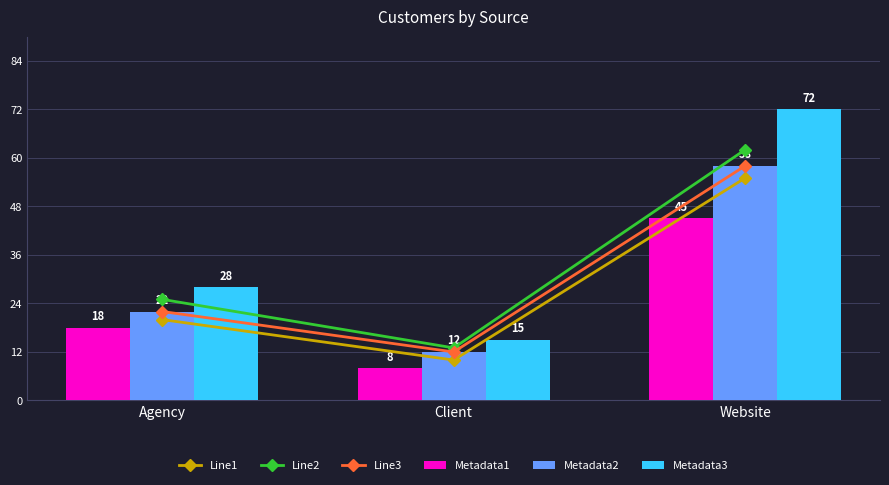

How many distinct data groups are displayed?

6